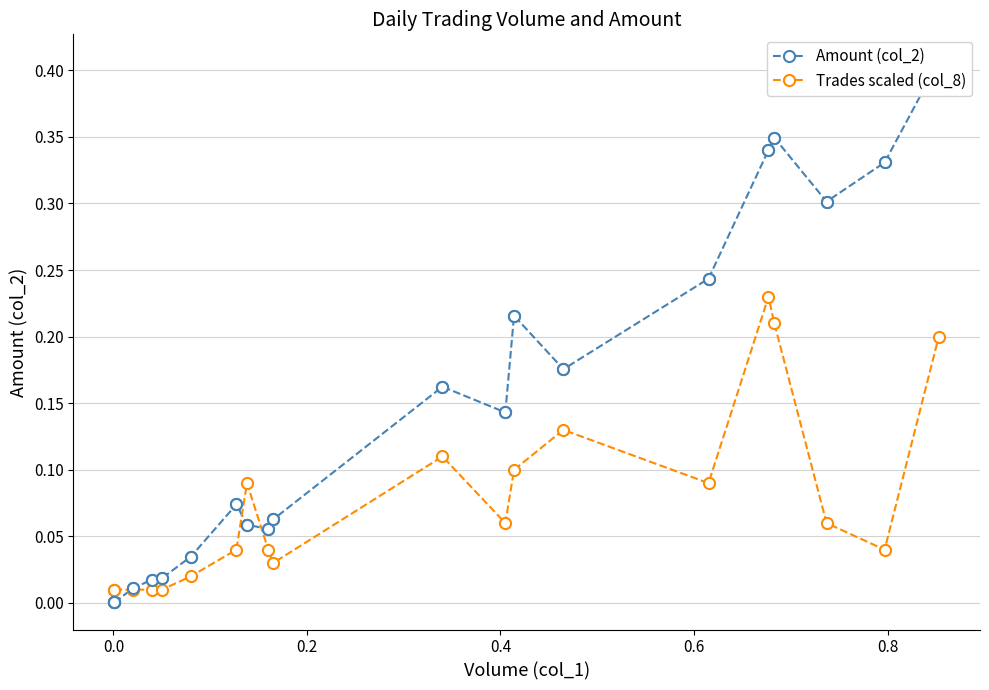

Reading right to left, what are all the values shown in this chart?

Amount (col_2): 0.4	0.3	0.3	0.3	0.3	0.2	0.2	0.2	0.1	0.2	0.1	0.1	0.1	0.1	0.0	0.0	0.0	0.0	0.0	0.0
Trades scaled (col_8): 0.2	0.0	0.1	0.2	0.2	0.1	0.1	0.1	0.1	0.1	0.0	0.0	0.1	0.0	0.0	0.0	0.0	0.0	0.0	0.0